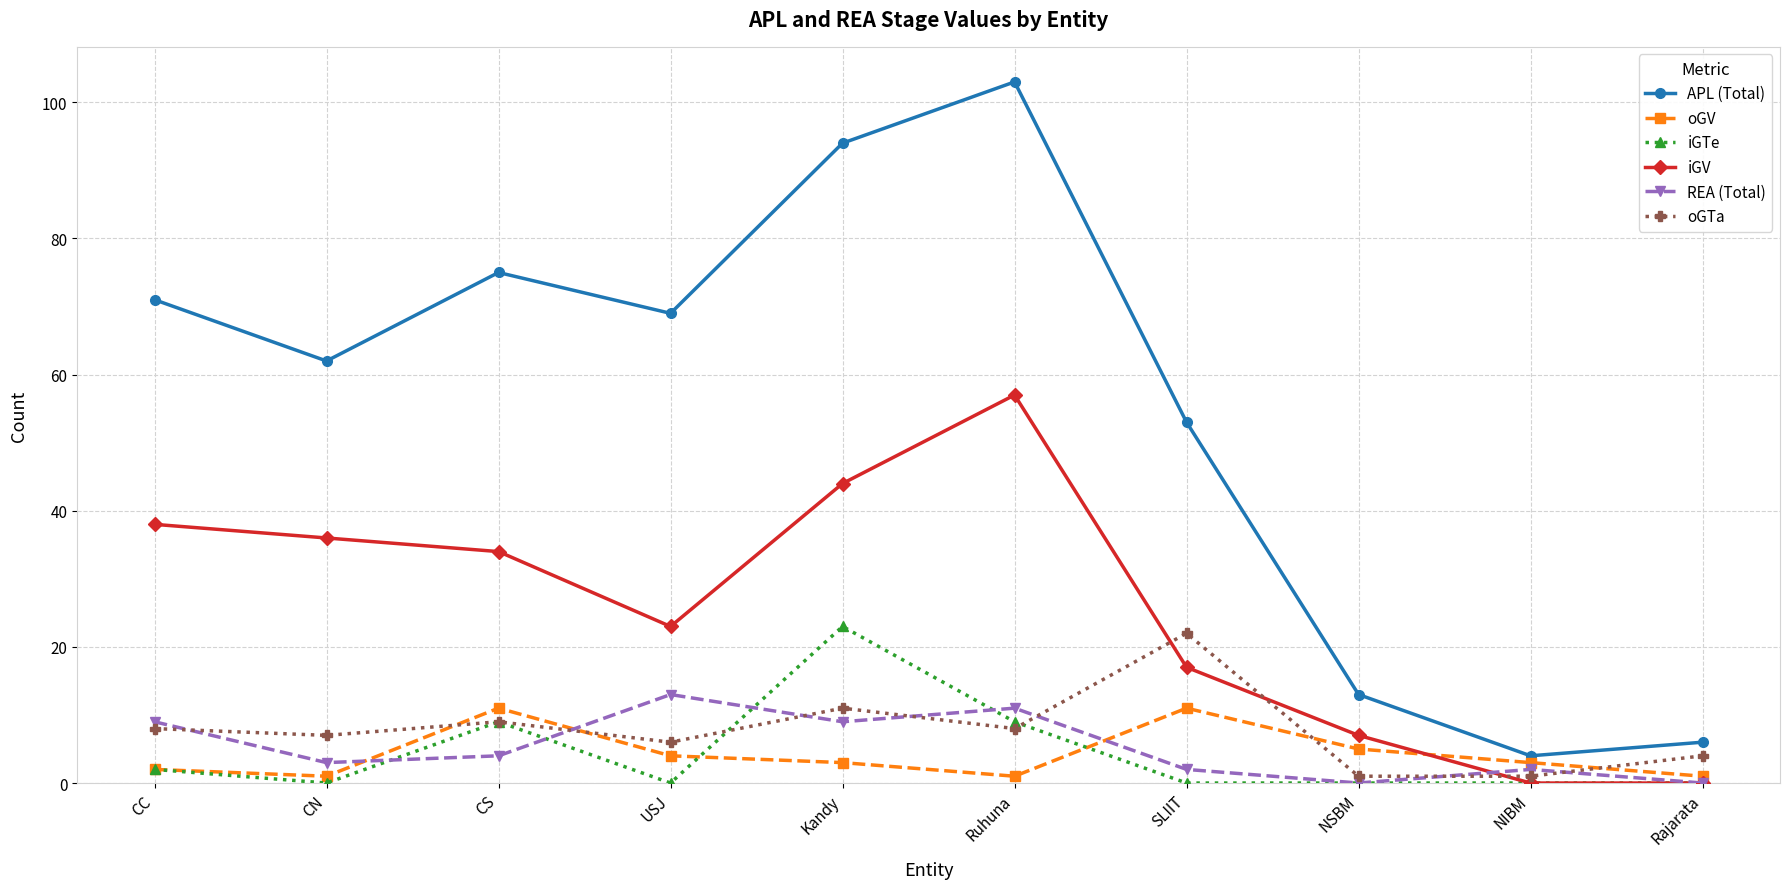

How many times do iGV and oGV cross each other?

1